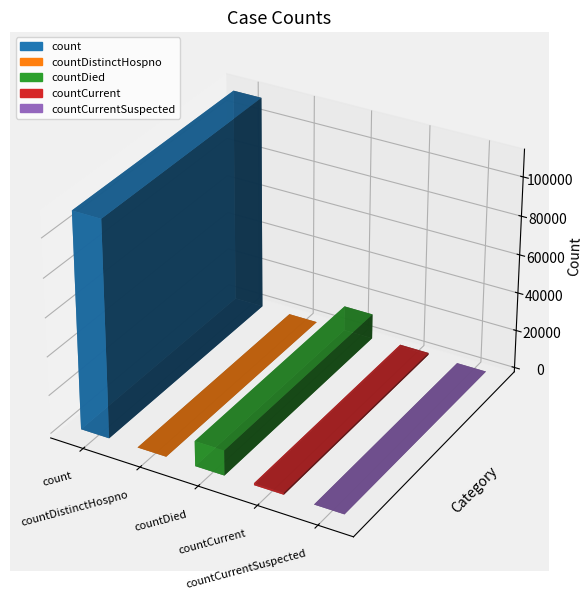

Rank the categories by value from highest to lowest.

count, countDied, countCurrent, countDistinctHospno, countCurrentSuspected